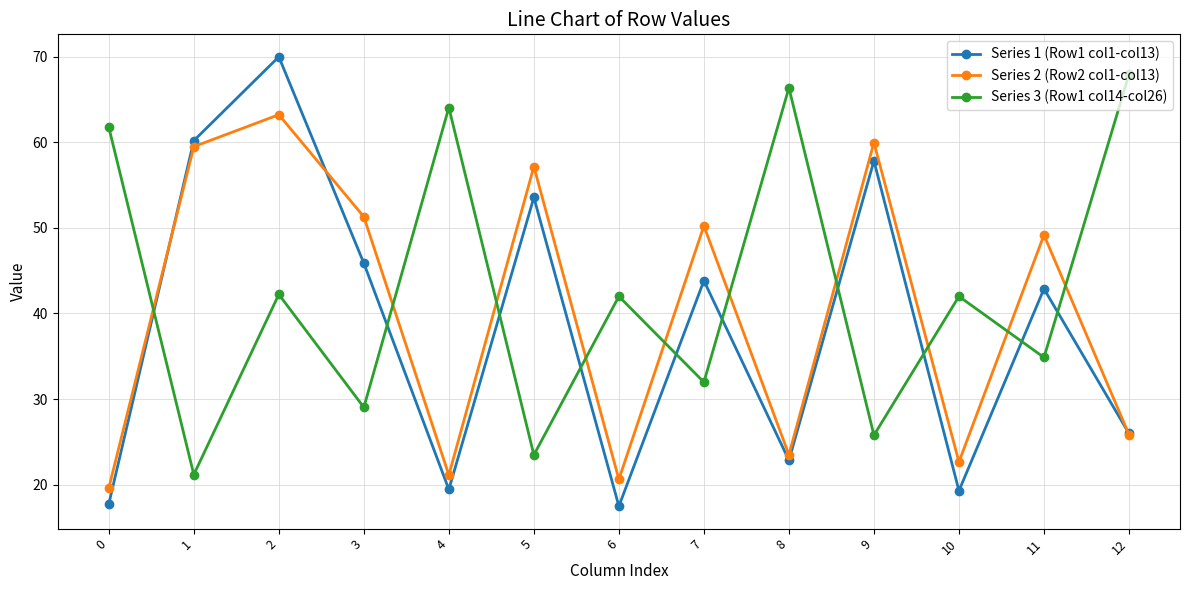

What is the average value of the Series 2 (Row2 col1-col13) series?

40.3